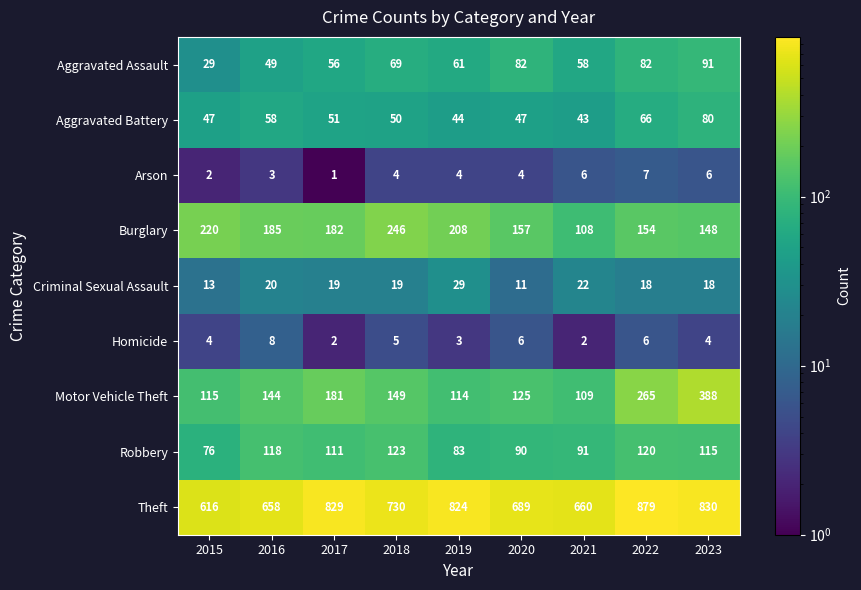

Rank the series at 2019 from lowest to highest value.

Homicide, Arson, Criminal Sexual Assault, Aggravated Battery, Aggravated Assault, Robbery, Motor Vehicle Theft, Burglary, Theft